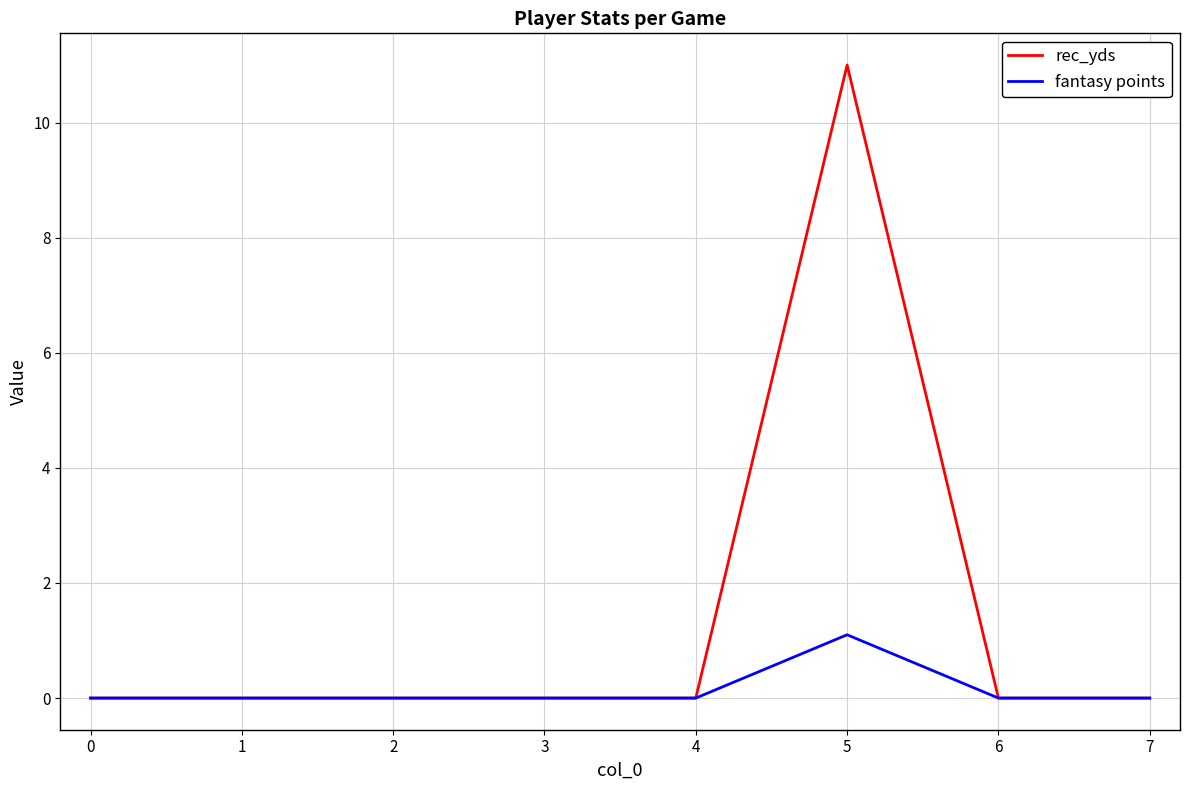

Is it true that fantasy points equals 0.0 at 4?

True